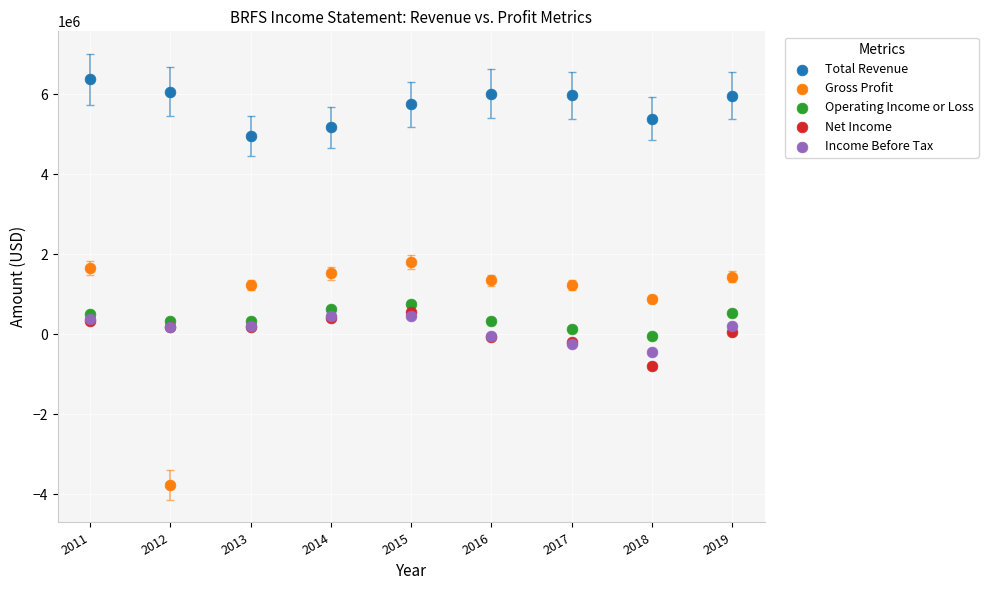

Which series has the largest Y range (max minus min)?

Gross Profit